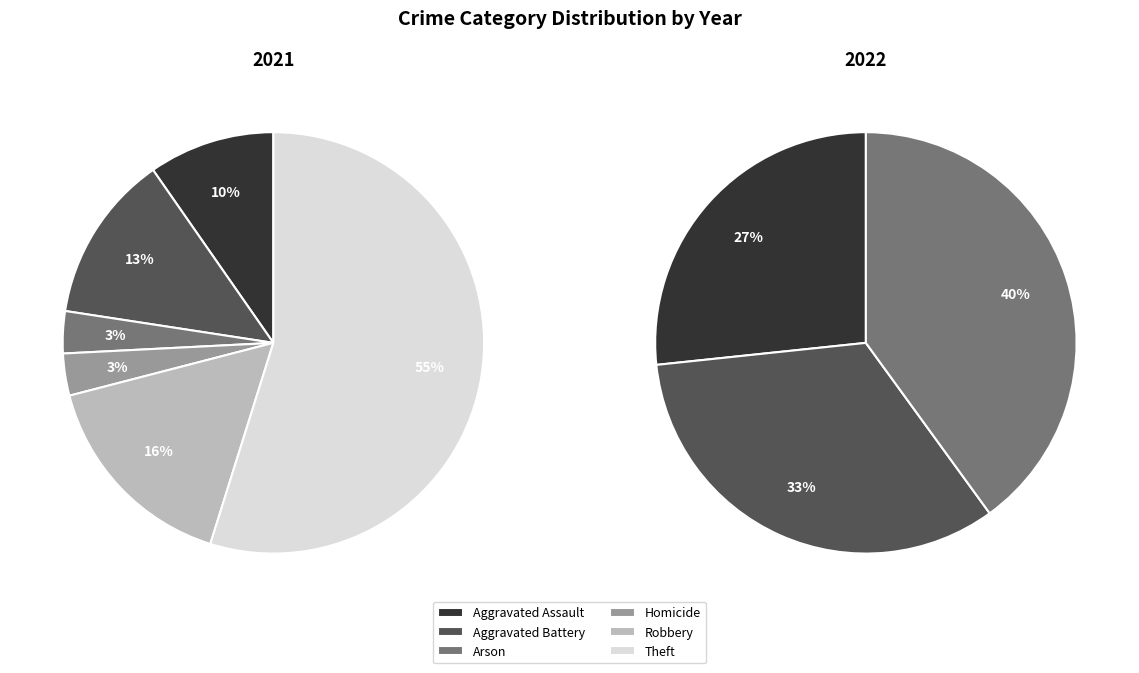

Is there any slice that represents more than half of the pie?

Yes